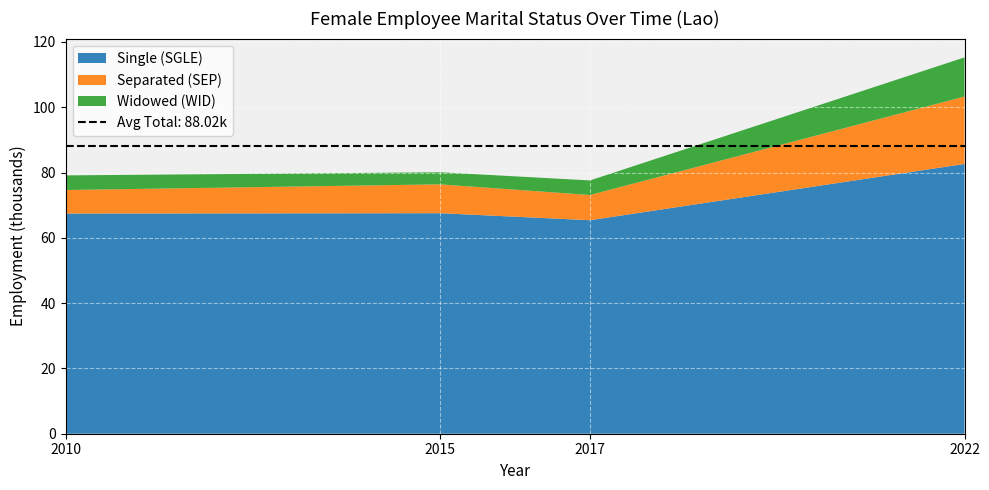

What is the difference between the maximum and minimum values in the Single (SGLE) series?

17.2